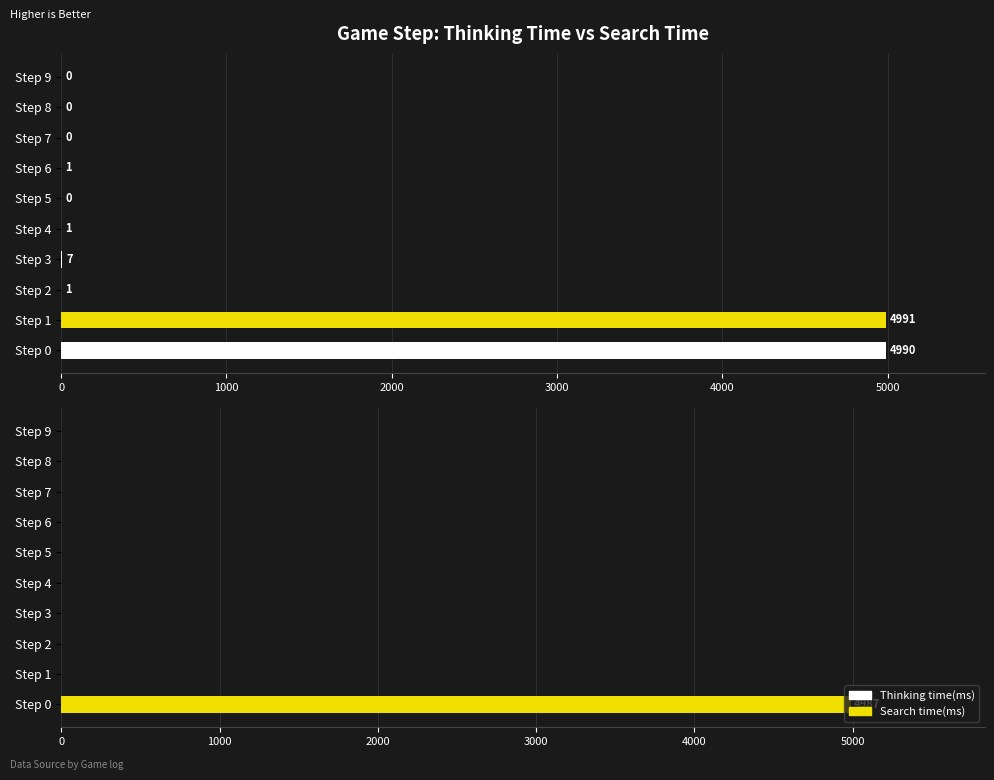

How many bars are there in total?

20